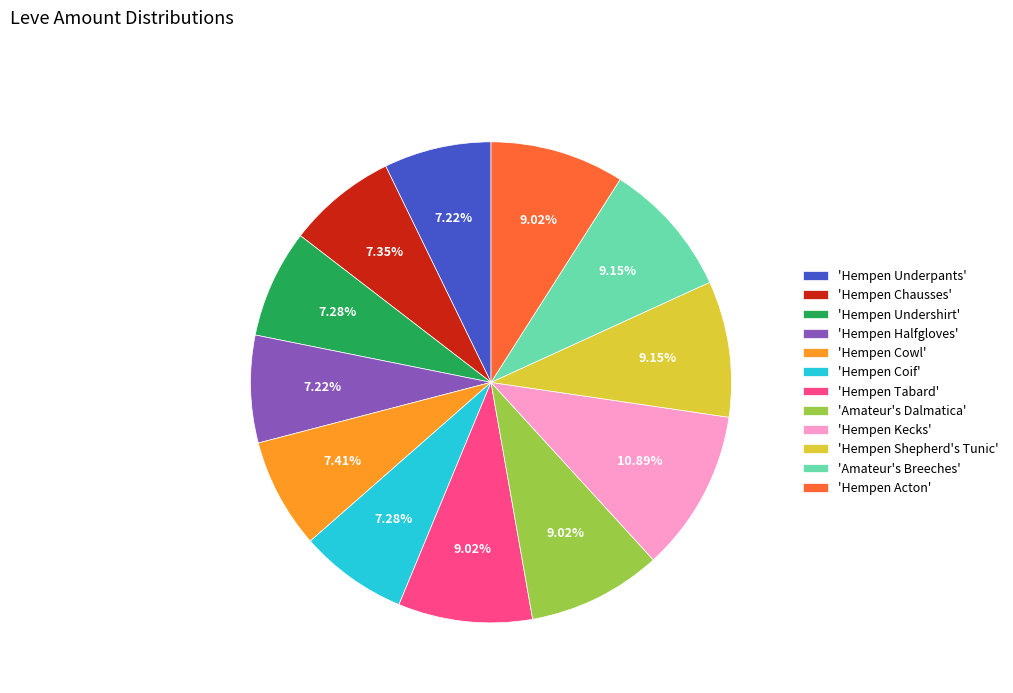

Combined, do 'Hempen Halfgloves' and 'Hempen Shepherd's Tunic' account for over 50%?

No